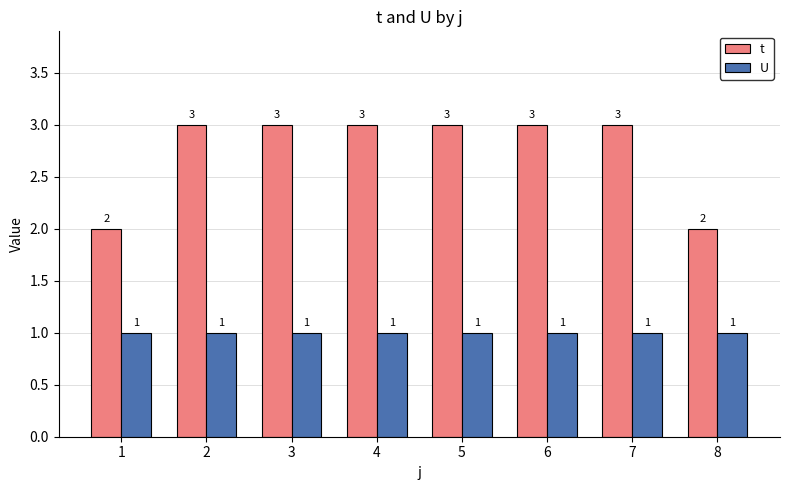

What is the minimum value shown in the chart?

1